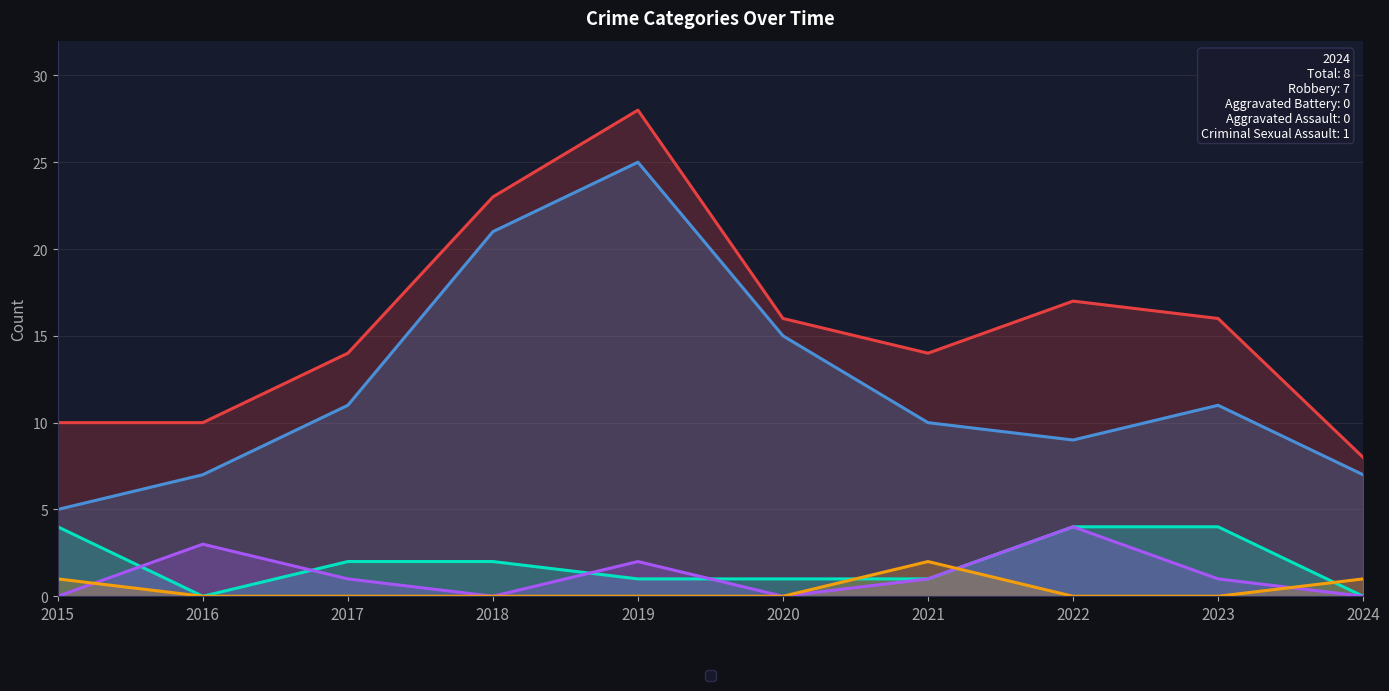

Does the chart display data point markers on the line(s)?

No